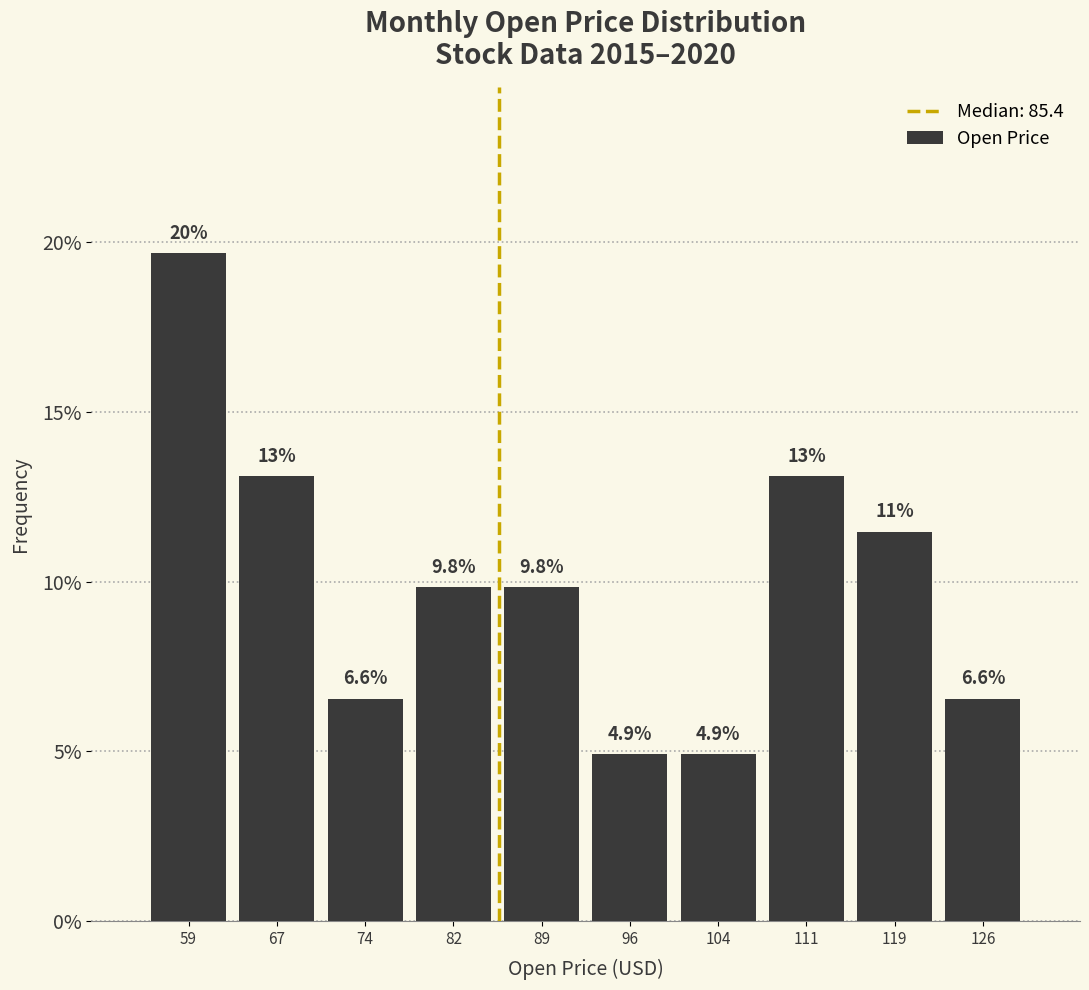

Over which range of the x-axis is the bar tallest?

55 to 63